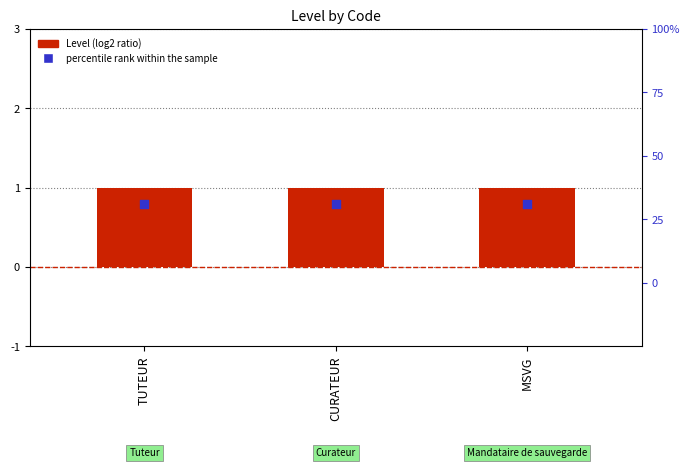

Is the value of Level (log2 ratio) at TUTEUR greater than the value of percentile rank within the sample at MSVG?

Yes